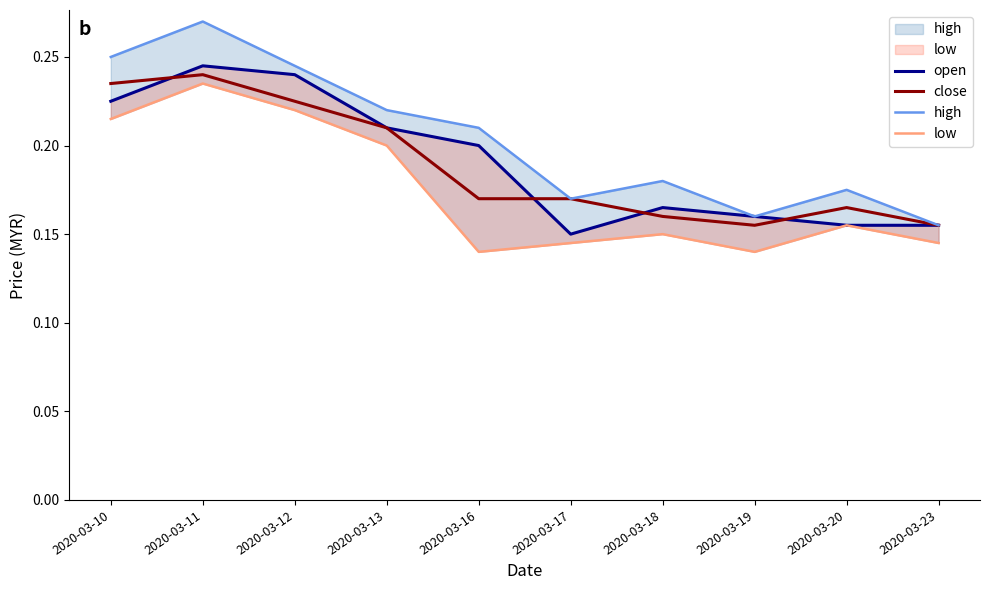

At which label does open reach its peak?

2020-03-11